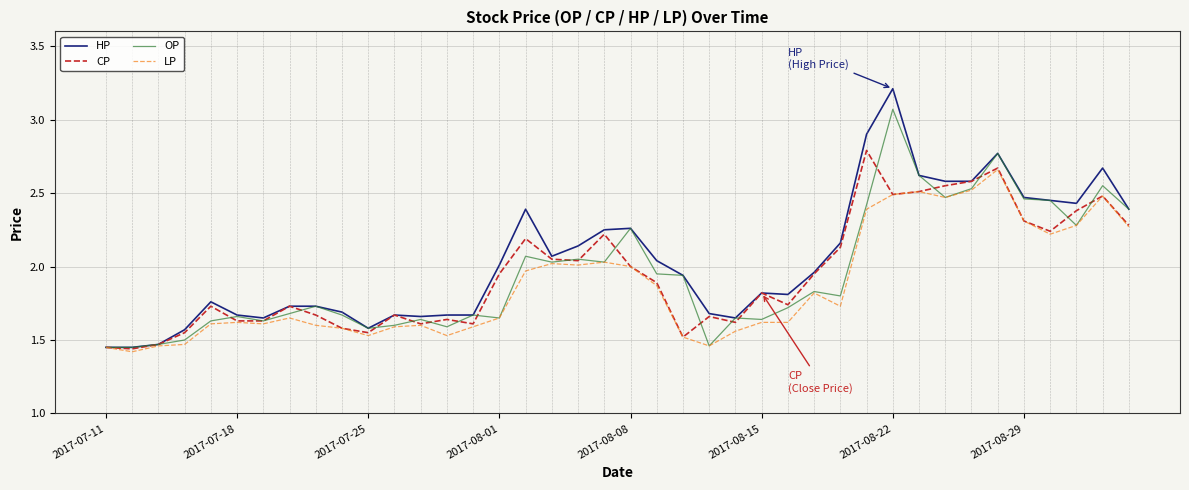

Which series has the largest total across all categories?

HP